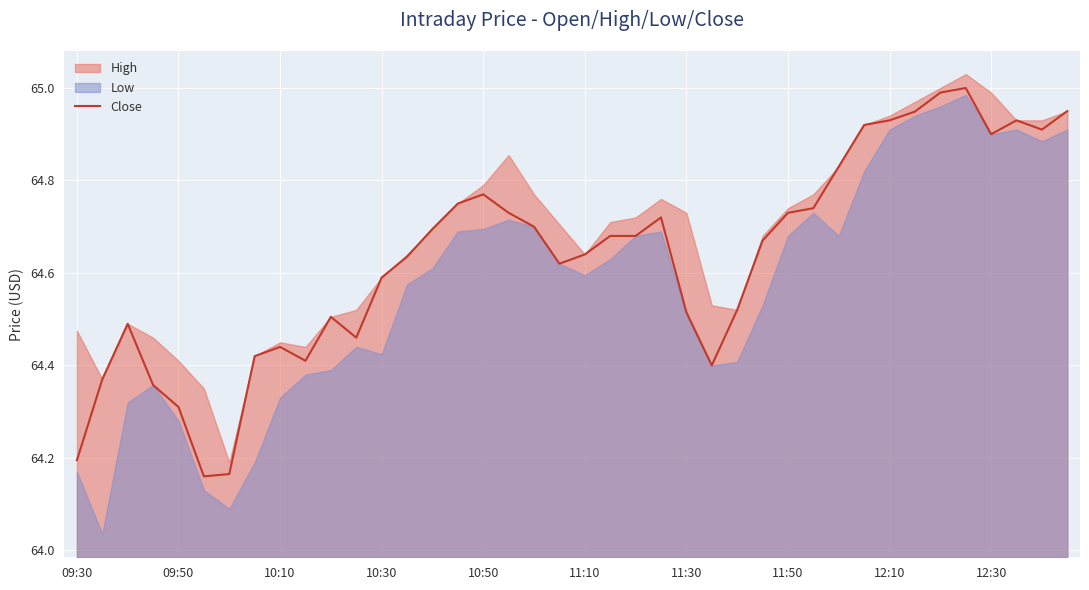

What is the approximate value at 17?

64.7